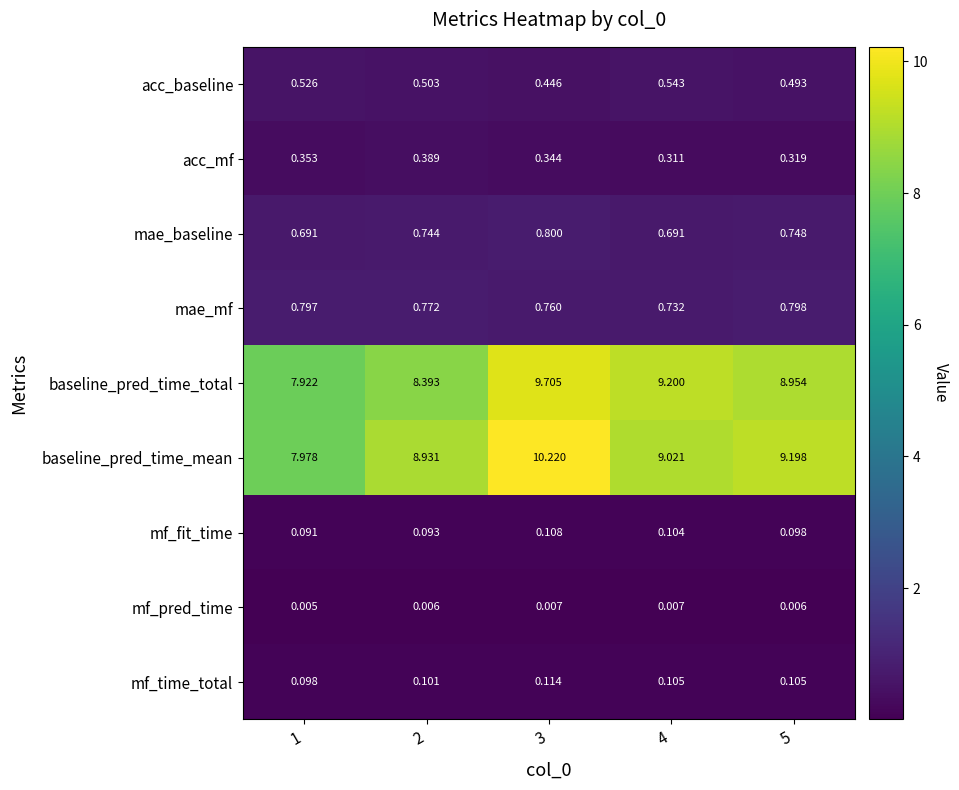

At 5, list the series in order from largest to smallest.

baseline_pred_time_mean, baseline_pred_time_total, mae_mf, mae_baseline, acc_baseline, acc_mf, mf_time_total, mf_fit_time, mf_pred_time